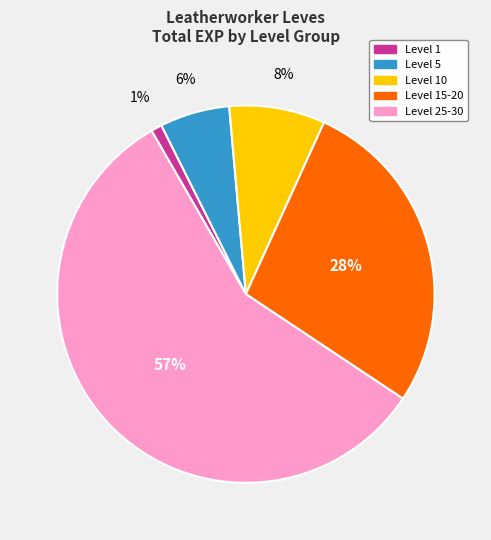

To the nearest percent, what is the average slice percentage?

20%